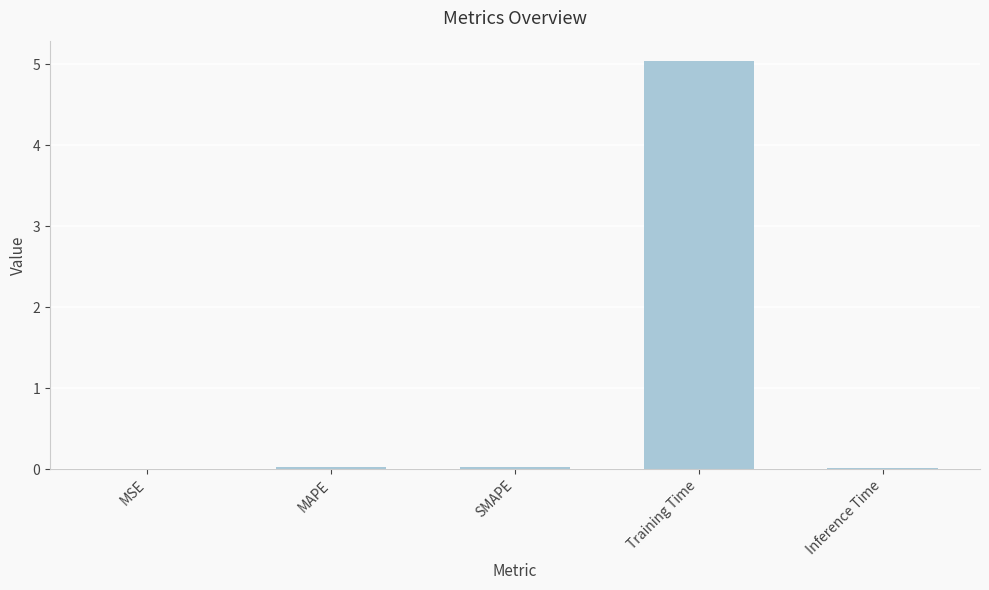

What is the maximum value shown in the chart?

5.0